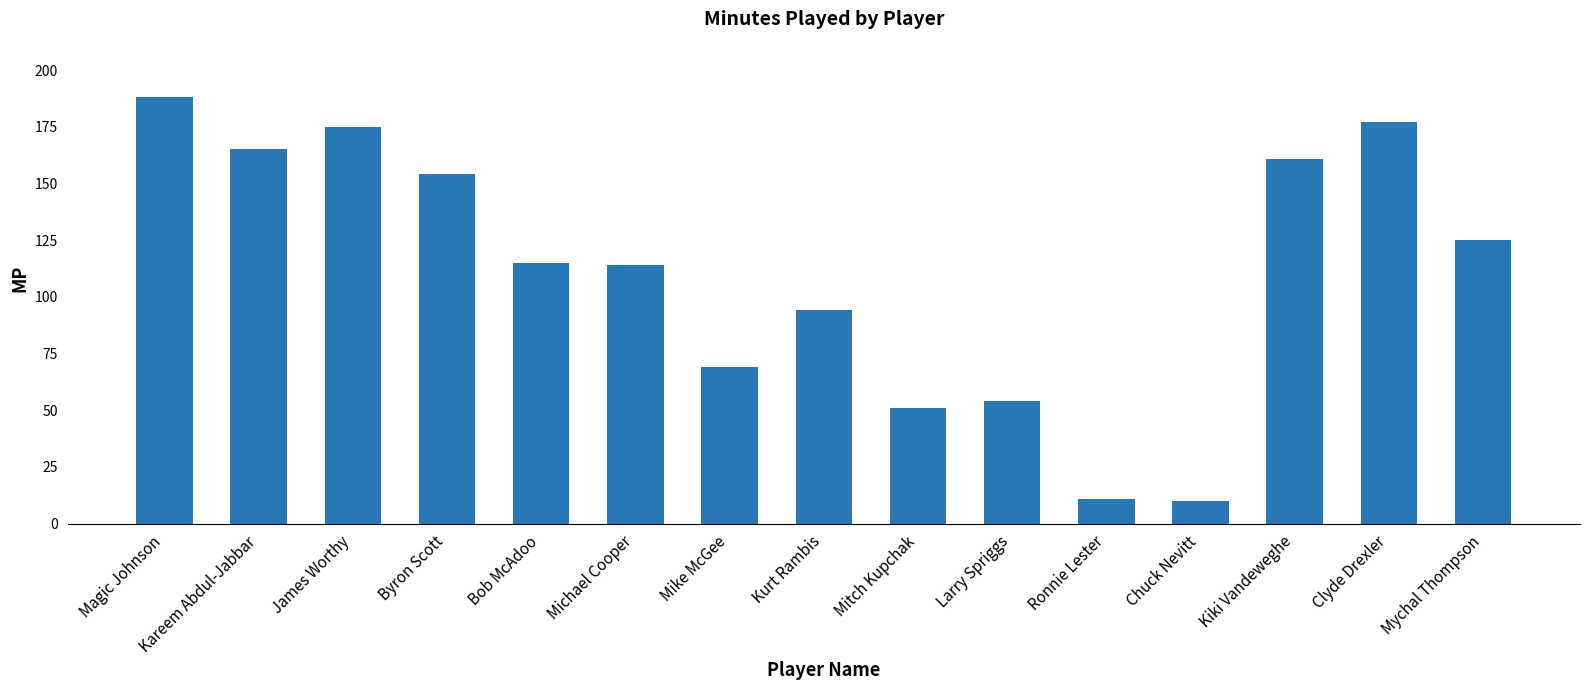

The chart shows a value of 196 at Mychal Thompson. True or false?

False